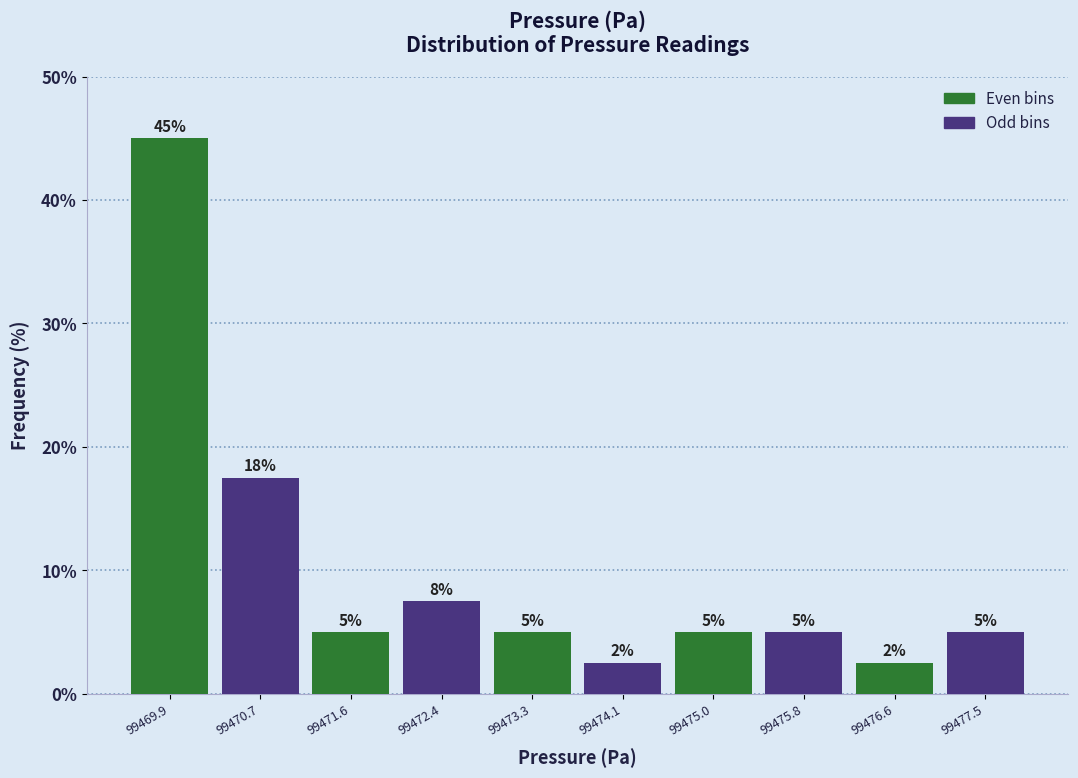

Which range on the x-axis has the tallest bar?

99469.5 to 99470.3